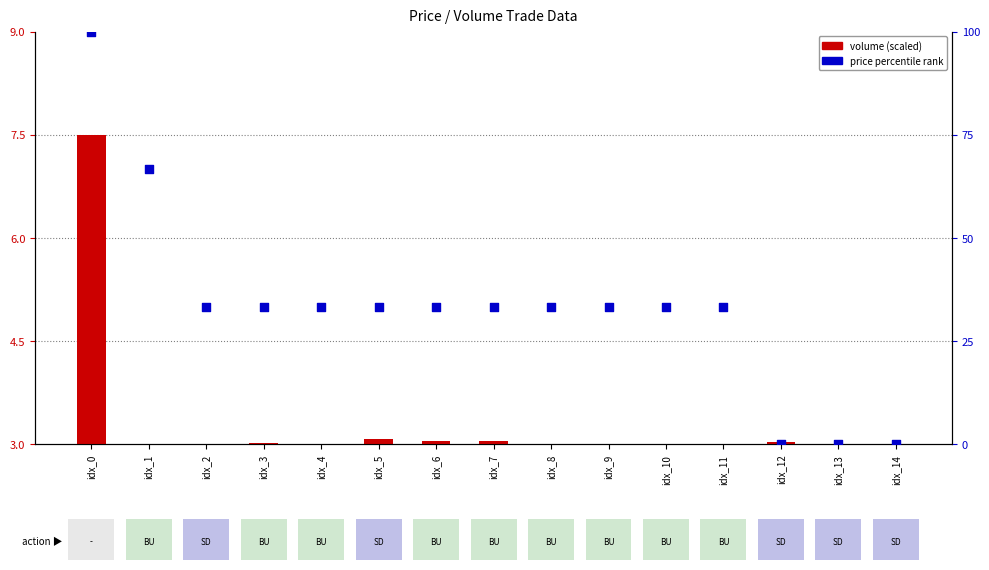

Which series reaches the minimum Y coordinate?

volume (scaled)